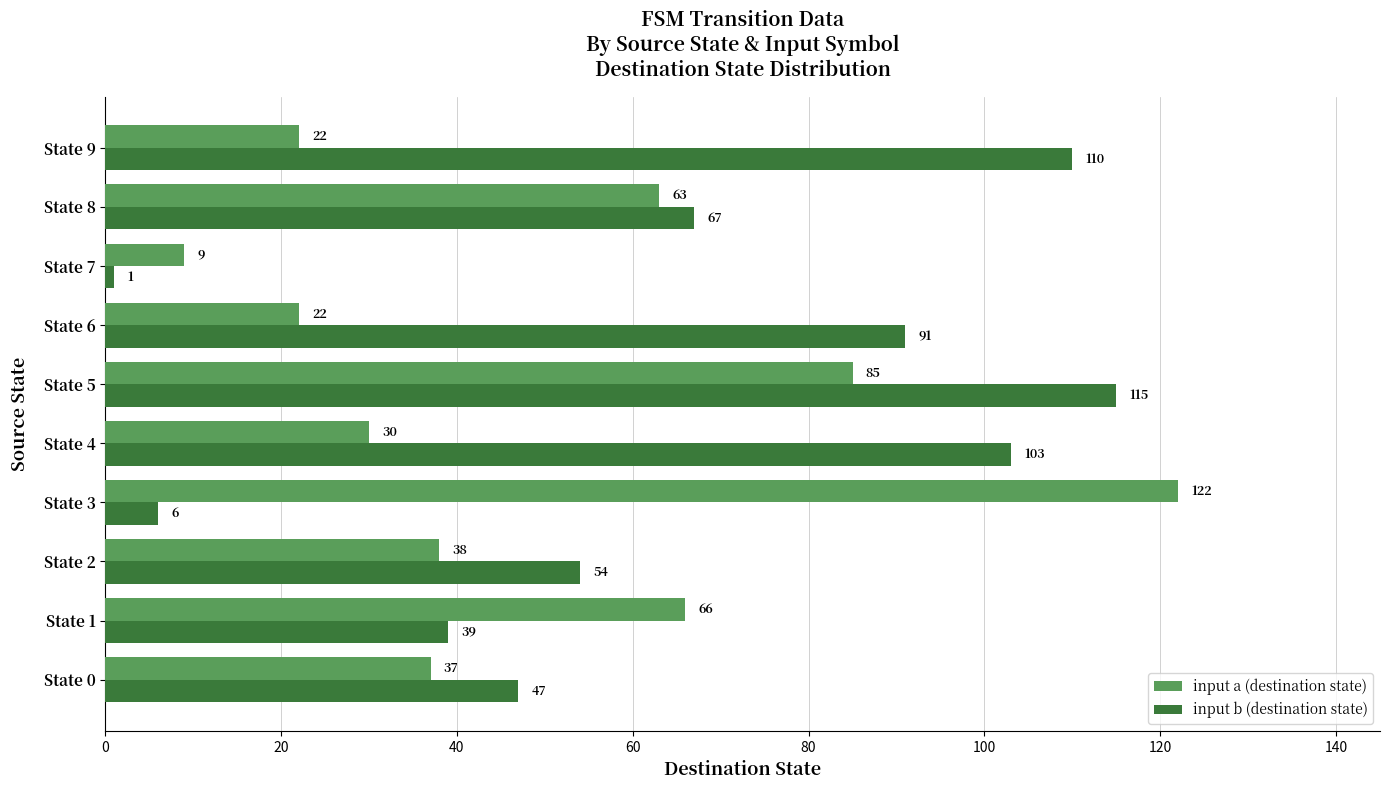

Rank the categories by input b (destination state) value from lowest to highest.

State 7, State 3, State 1, State 0, State 2, State 8, State 6, State 4, State 9, State 5